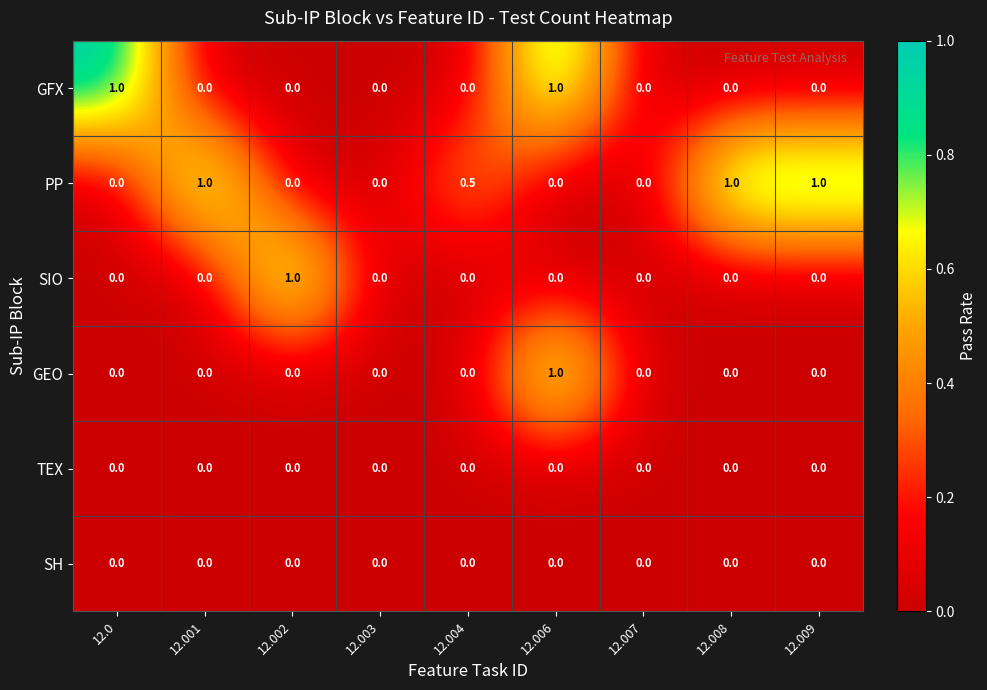

Is it true that TEX equals 0.0 at 12.007?

True